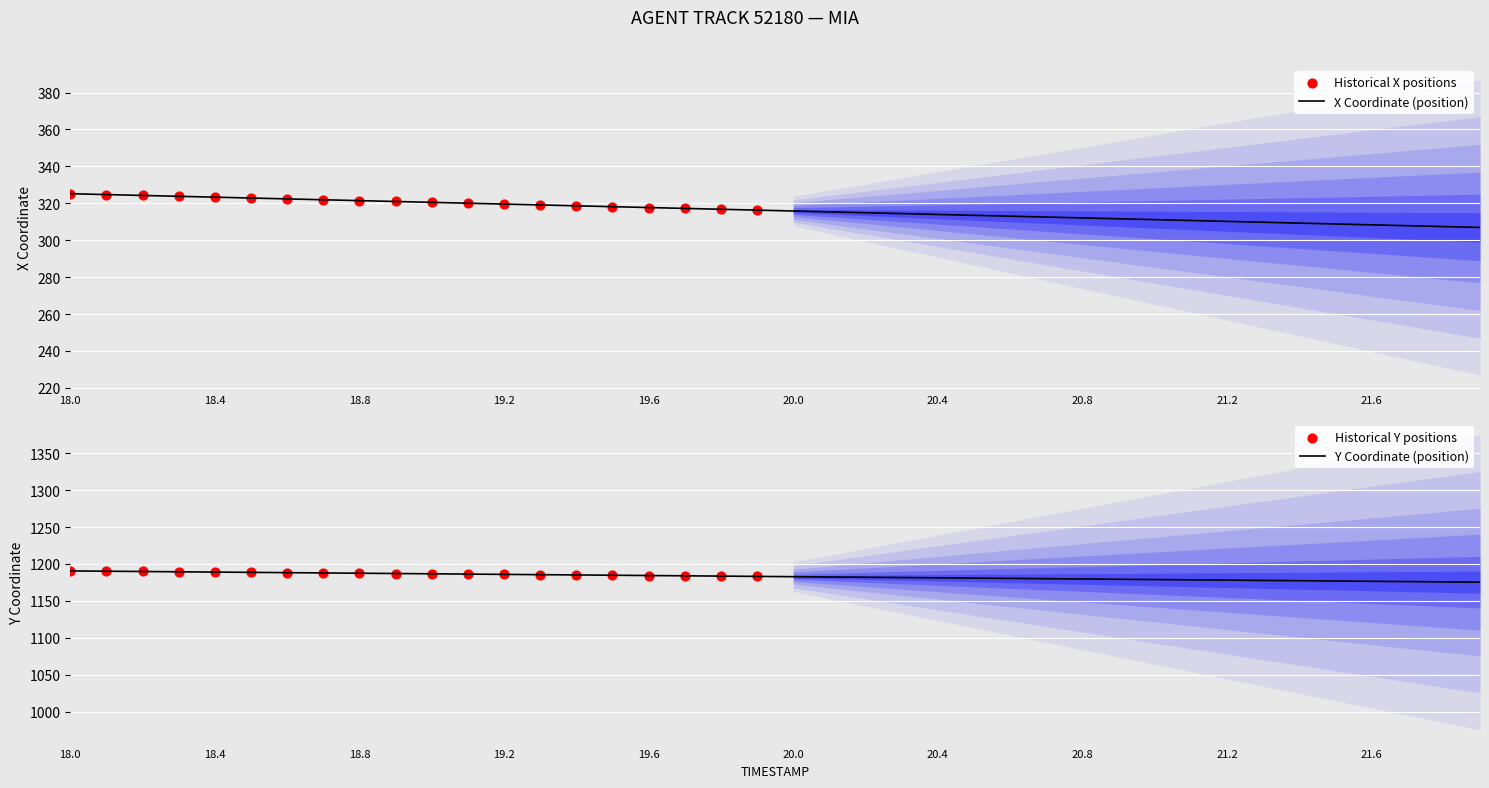

Which series contains the highest Y value?

Y